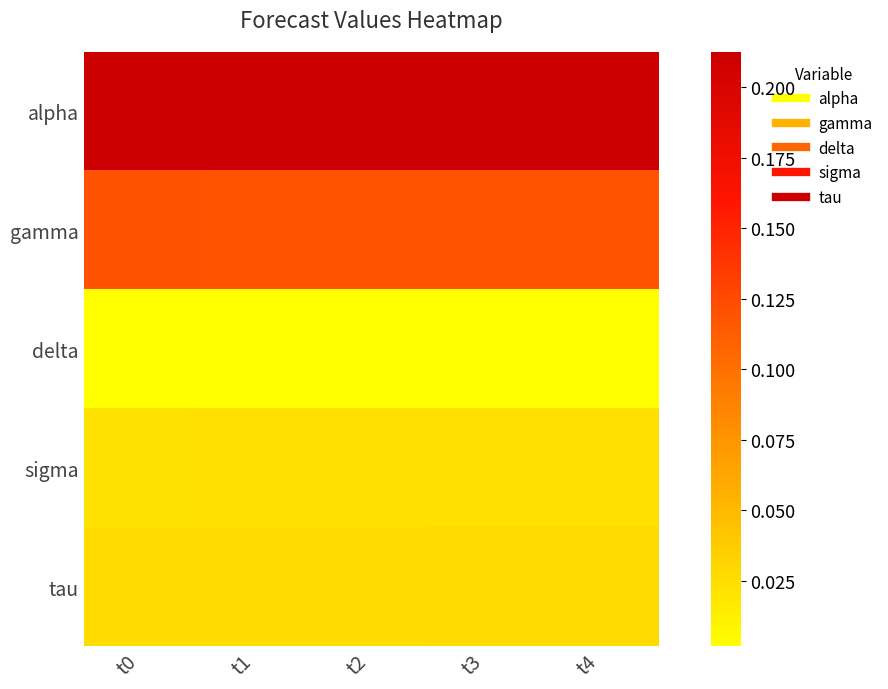

Reading right to left, transcribe all the data shown in this chart.

alpha: t4=0.2	t3=0.2	t2=0.2	t1=0.2	t0=0.2
gamma: t4=0.1	t3=0.1	t2=0.1	t1=0.1	t0=0.1
delta: t4=0.0	t3=0.0	t2=0.0	t1=0.0	t0=0.0
sigma: t4=0.0	t3=0.0	t2=0.0	t1=0.0	t0=0.0
tau: t4=0.0	t3=0.0	t2=0.0	t1=0.0	t0=0.0